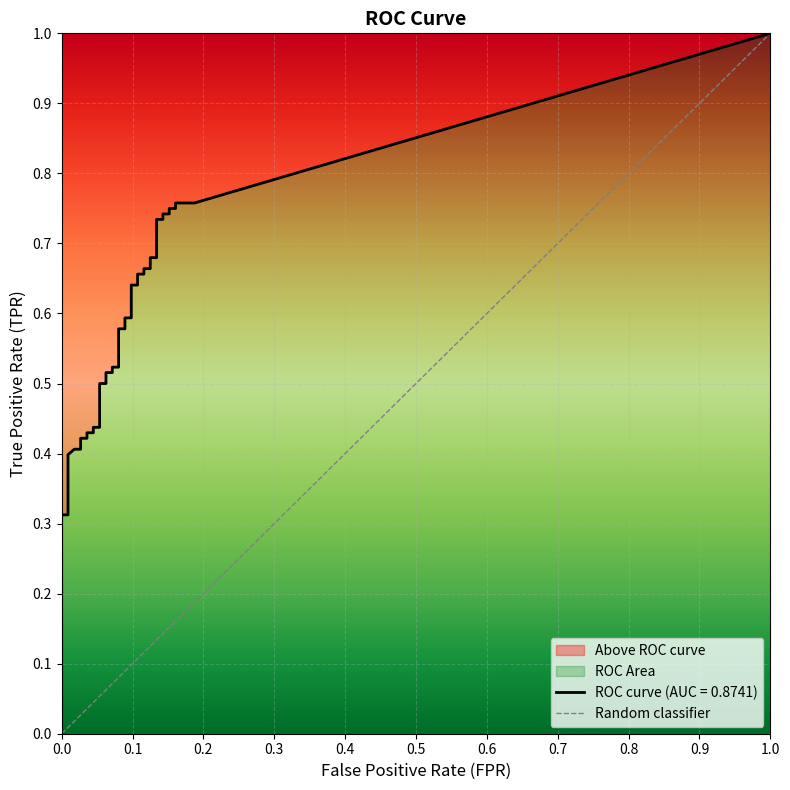

The value at 0.0 is -1. True or false?

False